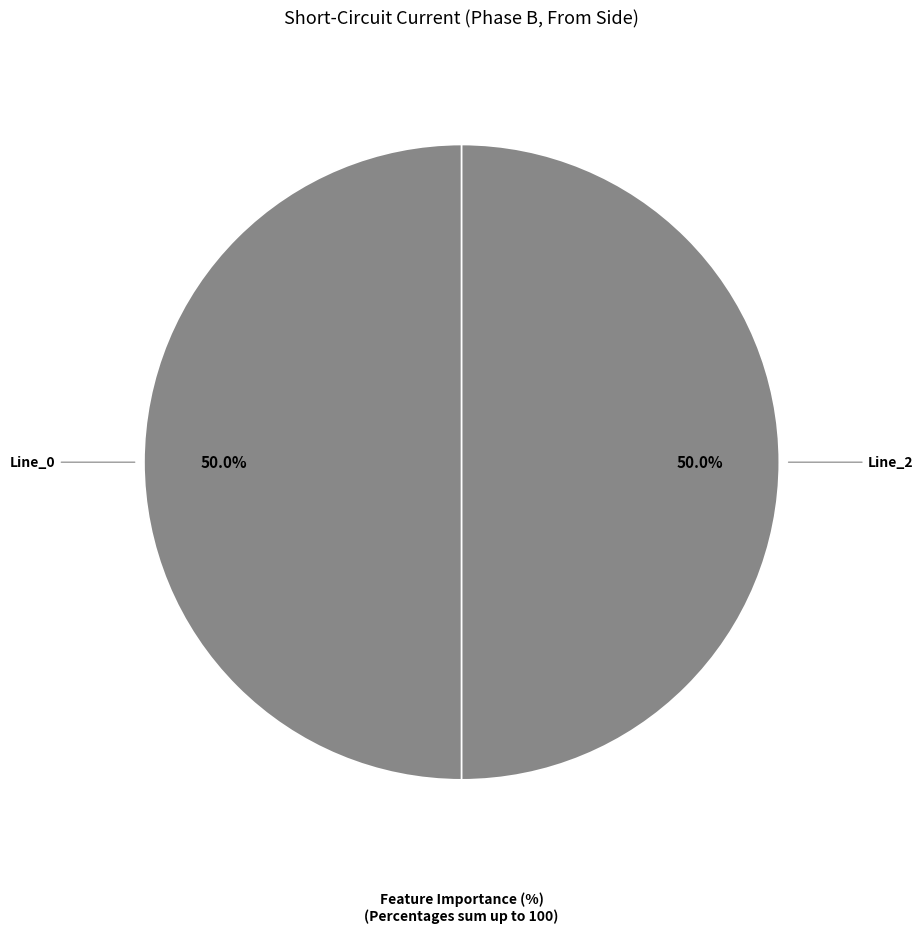

How many segments does this pie chart have?

2